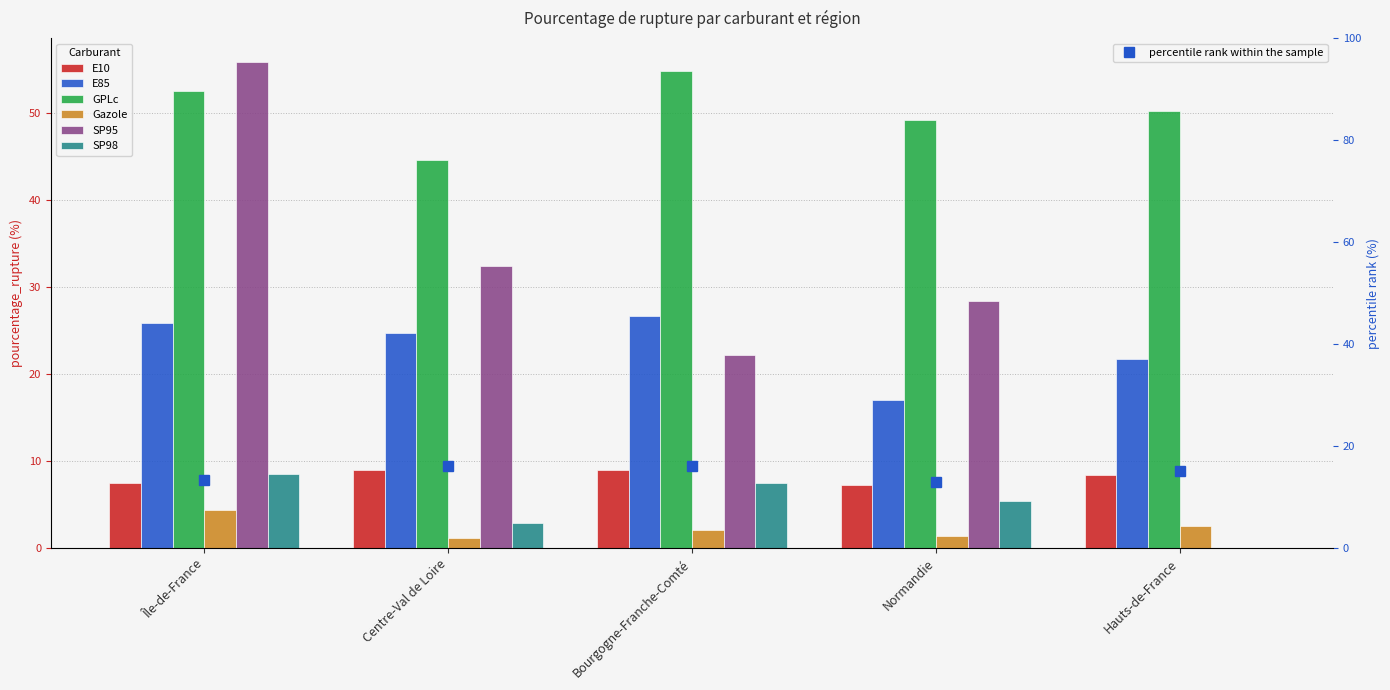

What are all the series names shown in the legend?

E10, E85, GPLc, Gazole, SP95, SP98